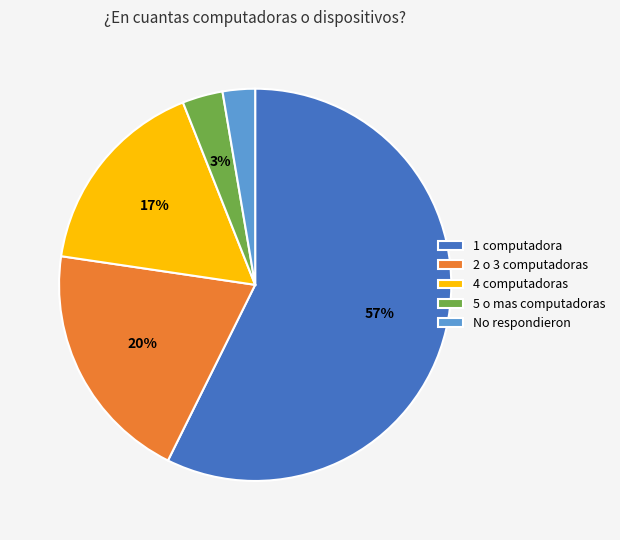

How many segments does this pie chart have?

5